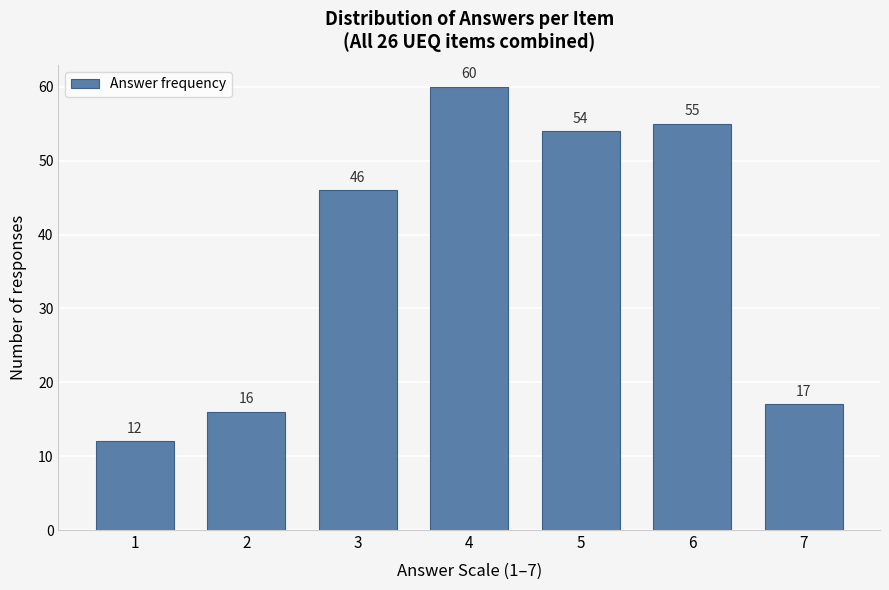

Reading left to right, transcribe all the data shown in this chart.

1=12	2=16	3=46	4=60	5=54	6=55	7=17